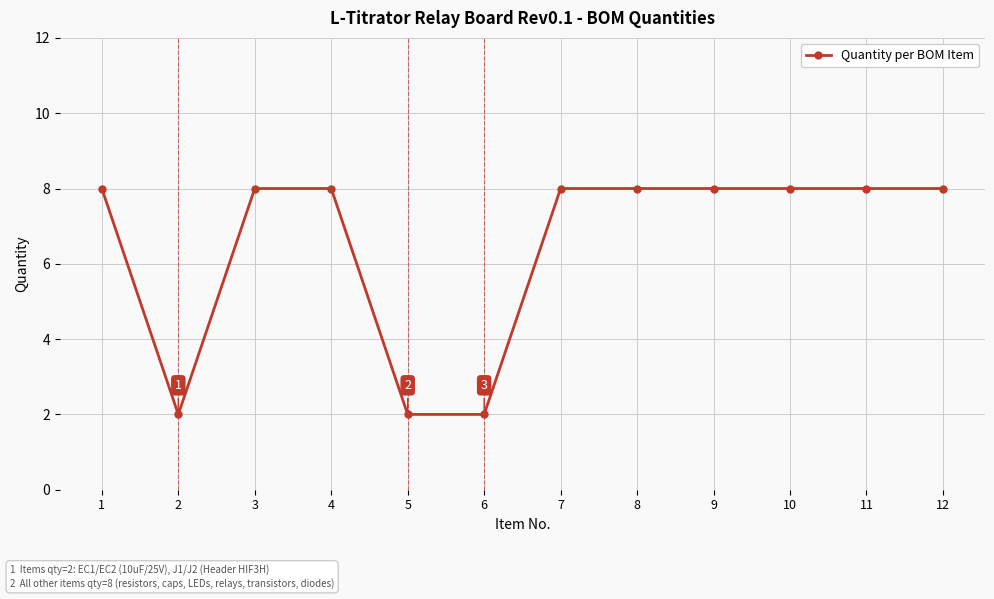

What is the maximum value shown in the chart?

8